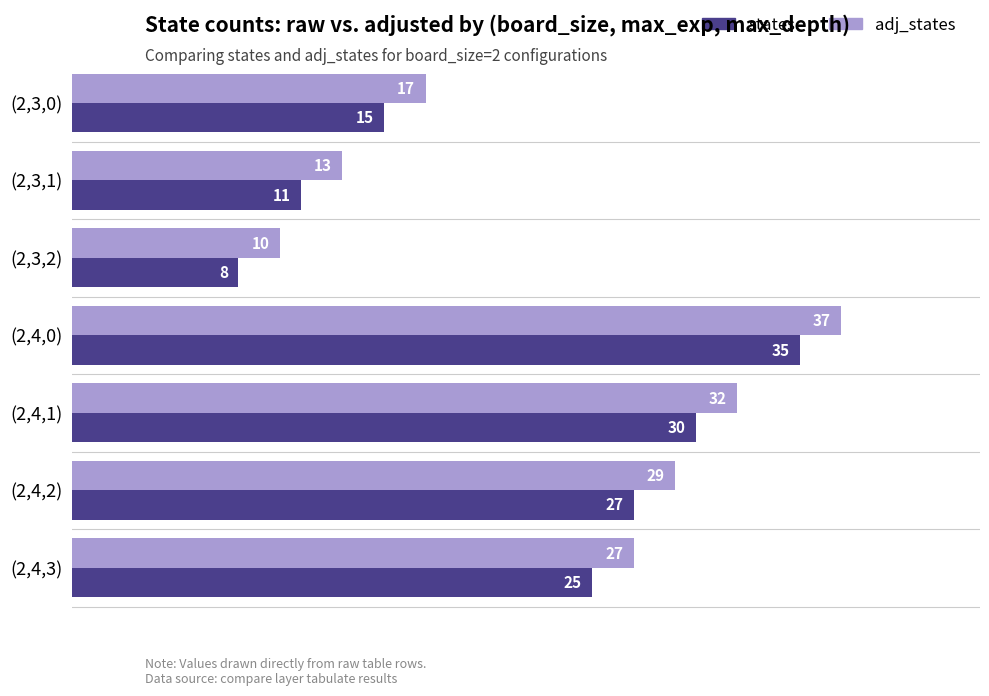

What is the sum of the adj_states values at (2,4,3) and (2,3,2)?

37